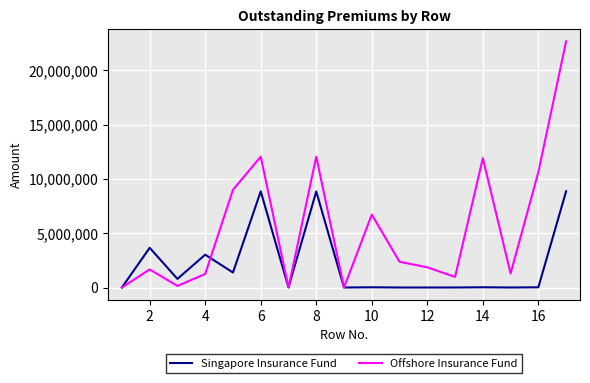

Which series has the largest total across all categories?

Offshore Insurance Fund